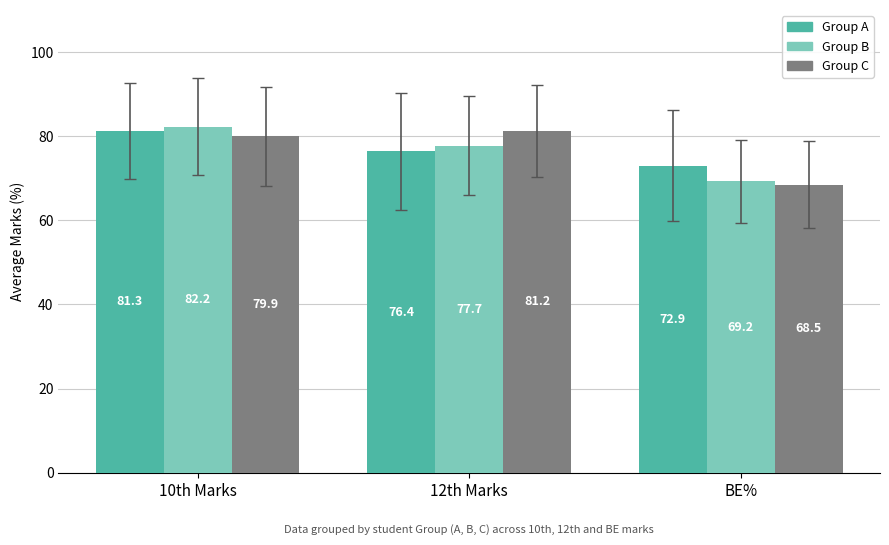

What is the sum of the Group C values at 10th Marks and 12th Marks?

161.2